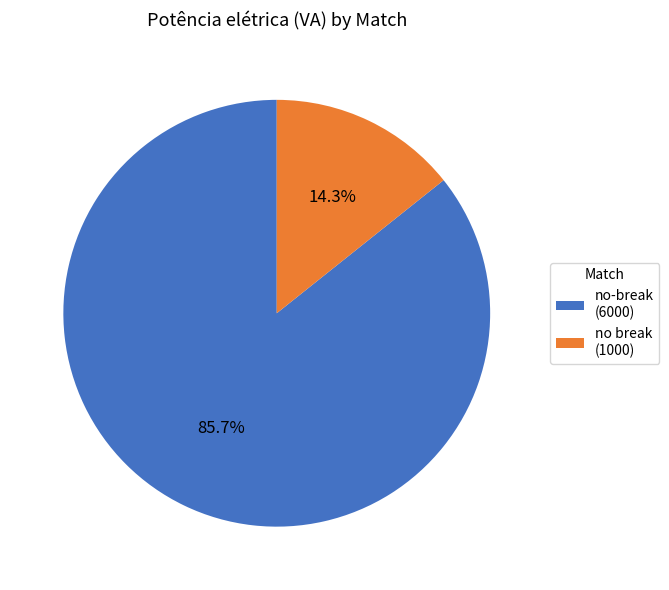

Is no break the majority of the pie?

No